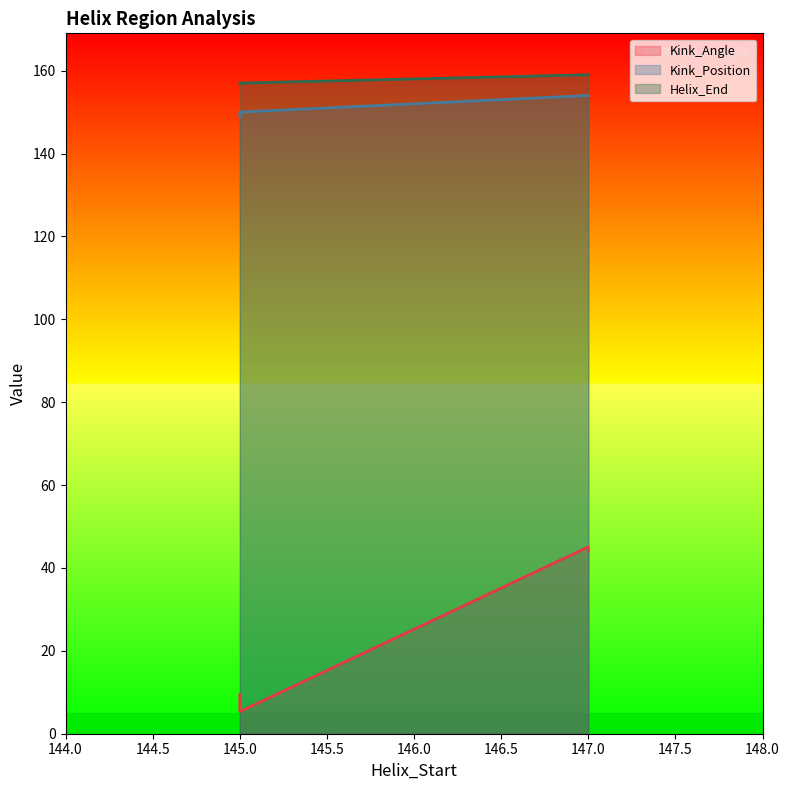

True or false: Helix_End and Kink_Position intersect in this chart.

False